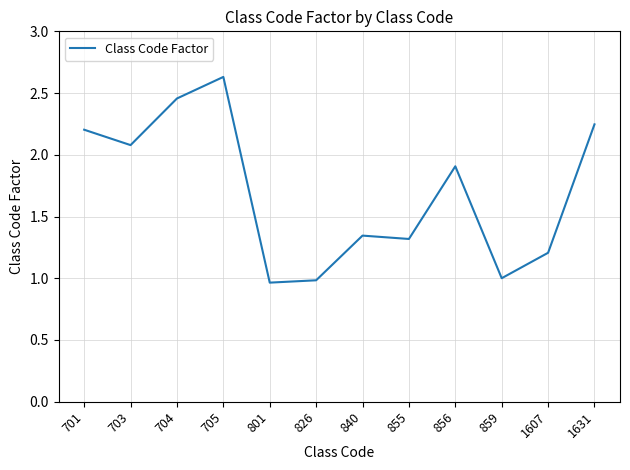

Between 1607 and 840, which is larger?

840